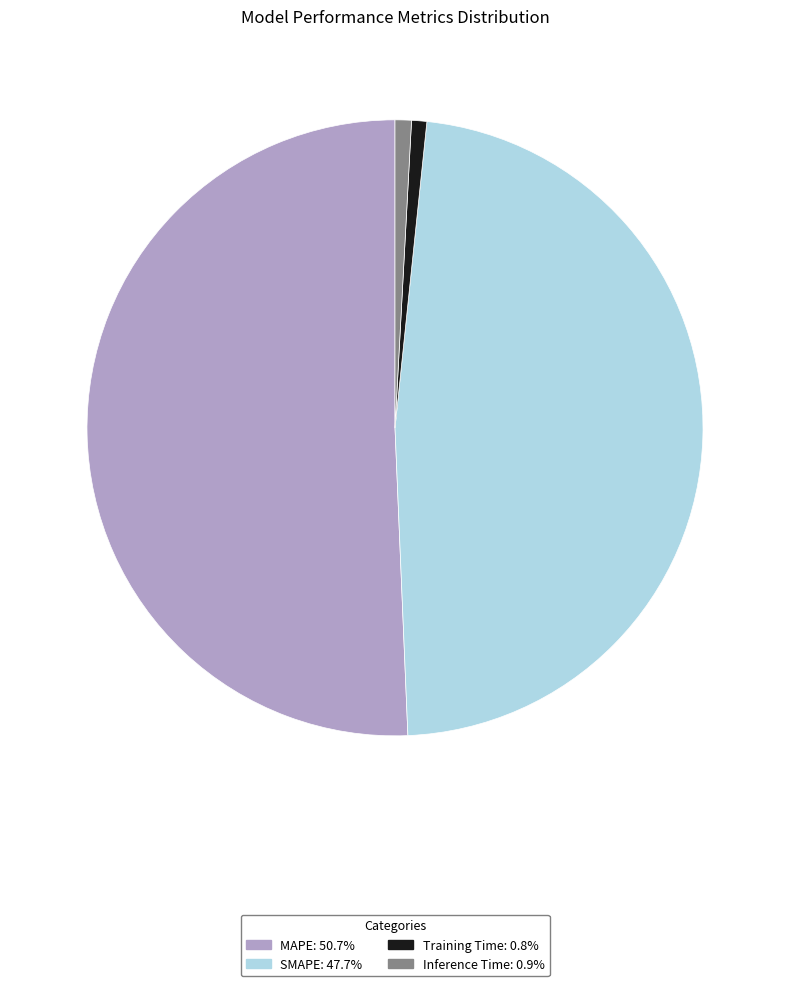

Which slice is the largest?

MAPE